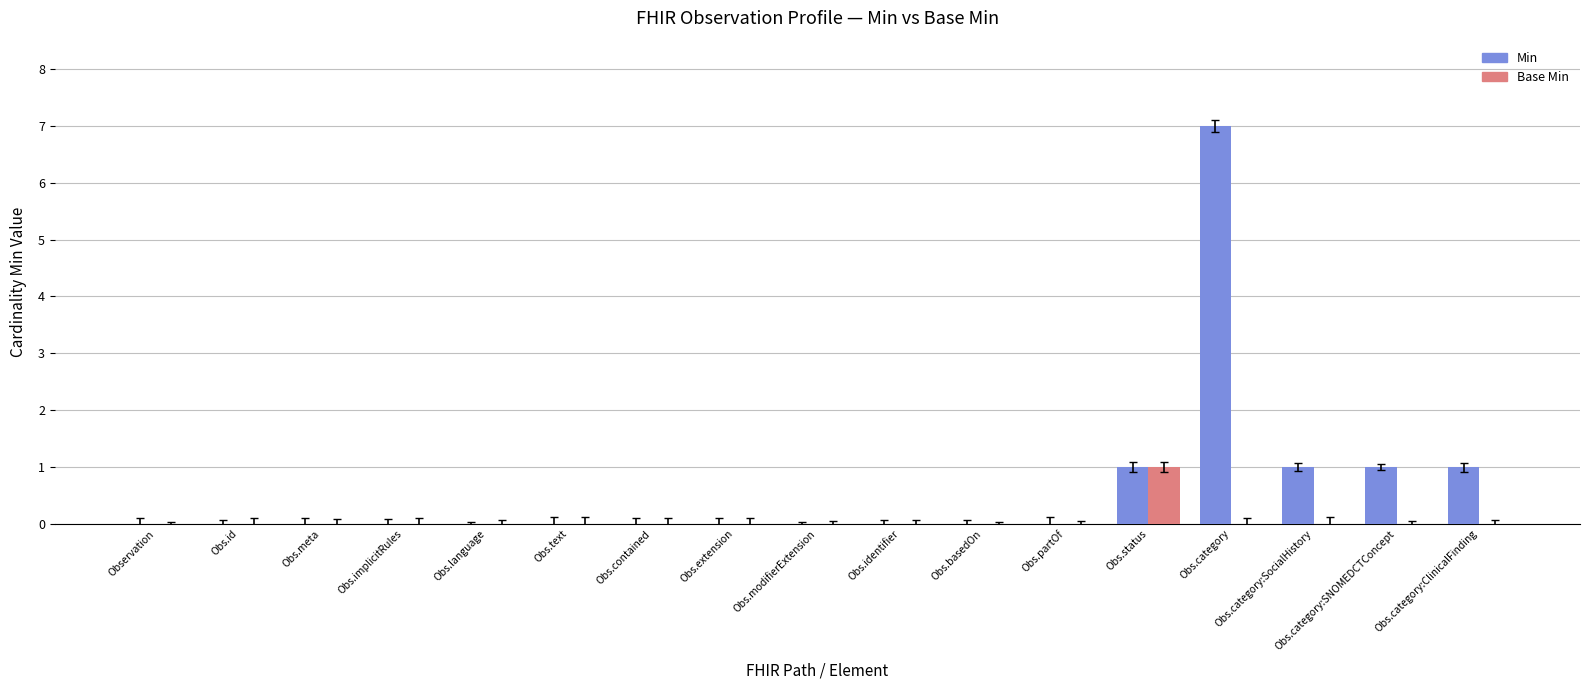

Is it true that Min equals 11 at Obs.category?

False